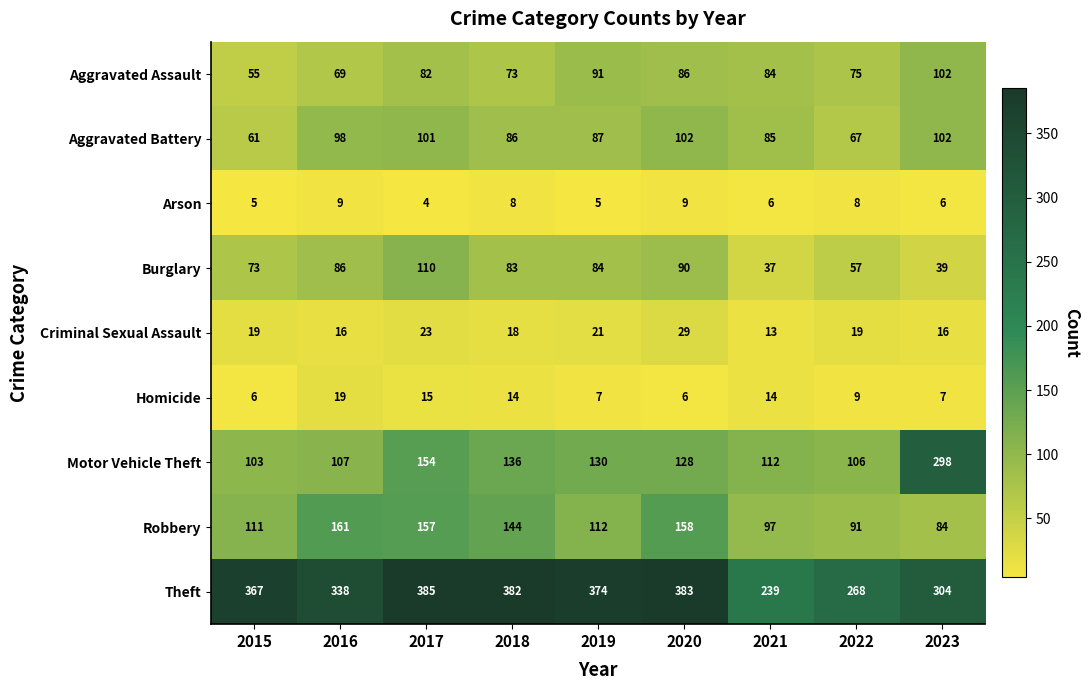

How many distinct data groups are displayed?

9